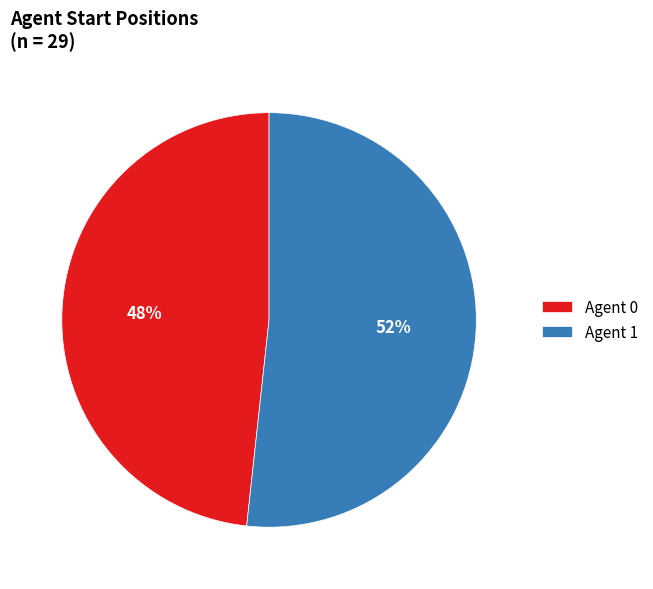

Does any single category account for the majority?

Yes